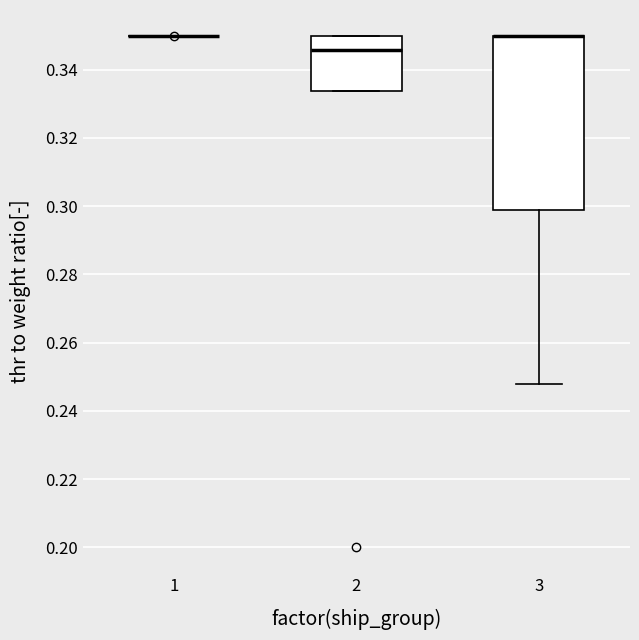

Reading left to right, read every box against the y-axis: the position of its median line, the range the box covers, and the ends of its whiskers. The values are not printed on the chart, so give them approximately, as read against the axis.

1: box collapsed to a line at 0.350, whiskers 0.350 to 0.350
2: median 0.346, box 0.334 to 0.350, whiskers 0.334 to 0.350
3: median 0.350 (drawn on the box's upper edge), box 0.298 to 0.350, whiskers 0.248 to 0.350